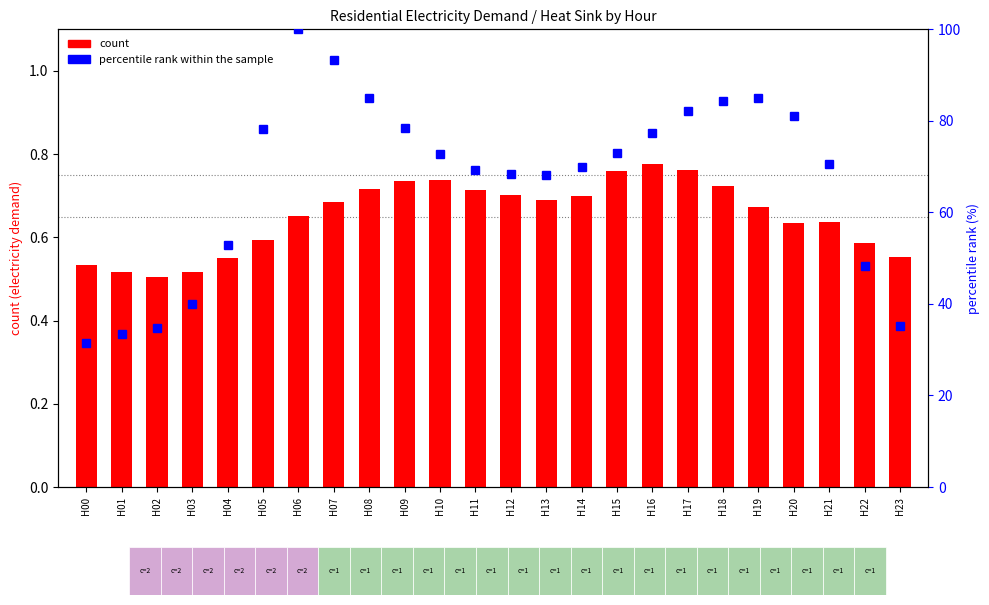

Rank the series by their maximum value, from highest to lowest.

percentile rank within the sample, count